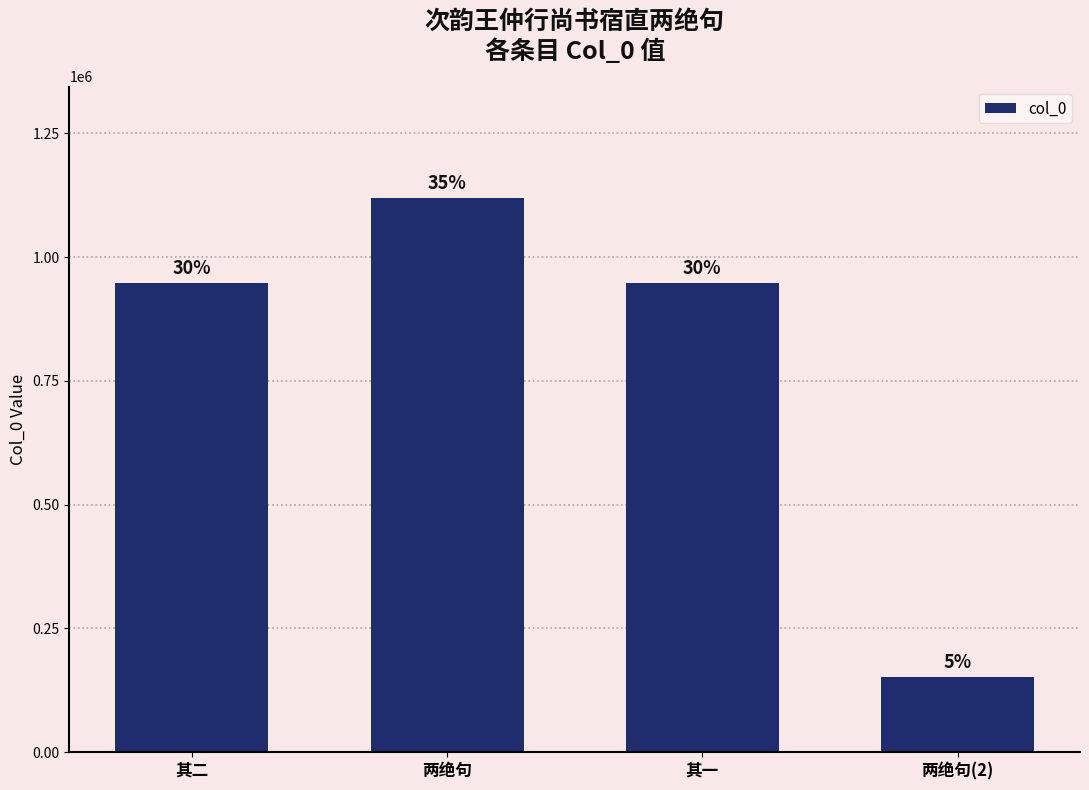

At which category does the chart reach its peak across all series?

两绝句